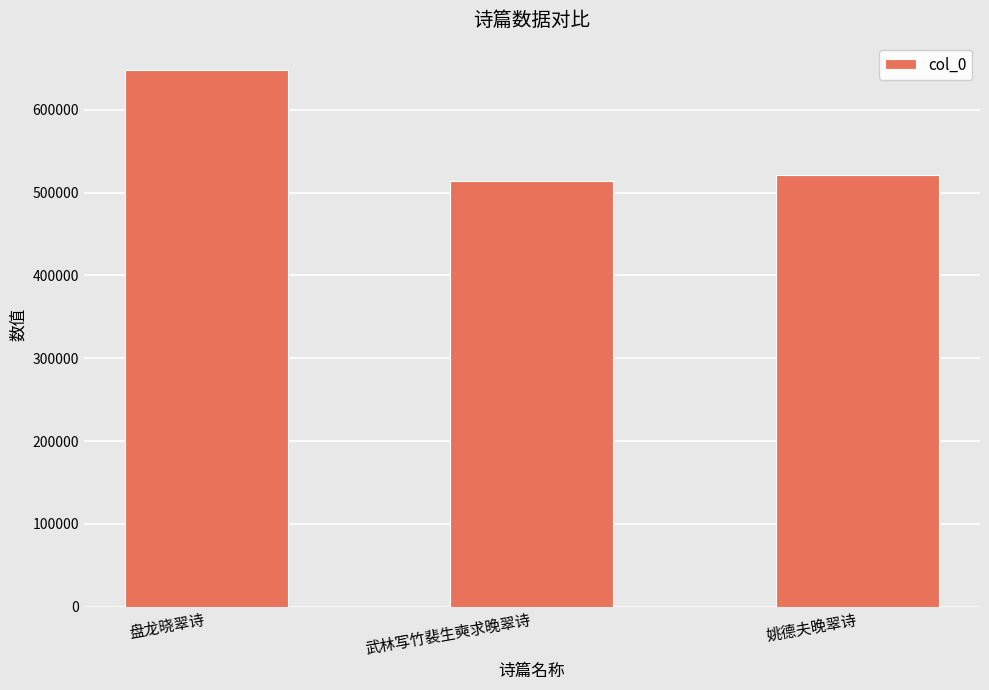

The value at 盘龙晓翠诗 is 888264. True or false?

False